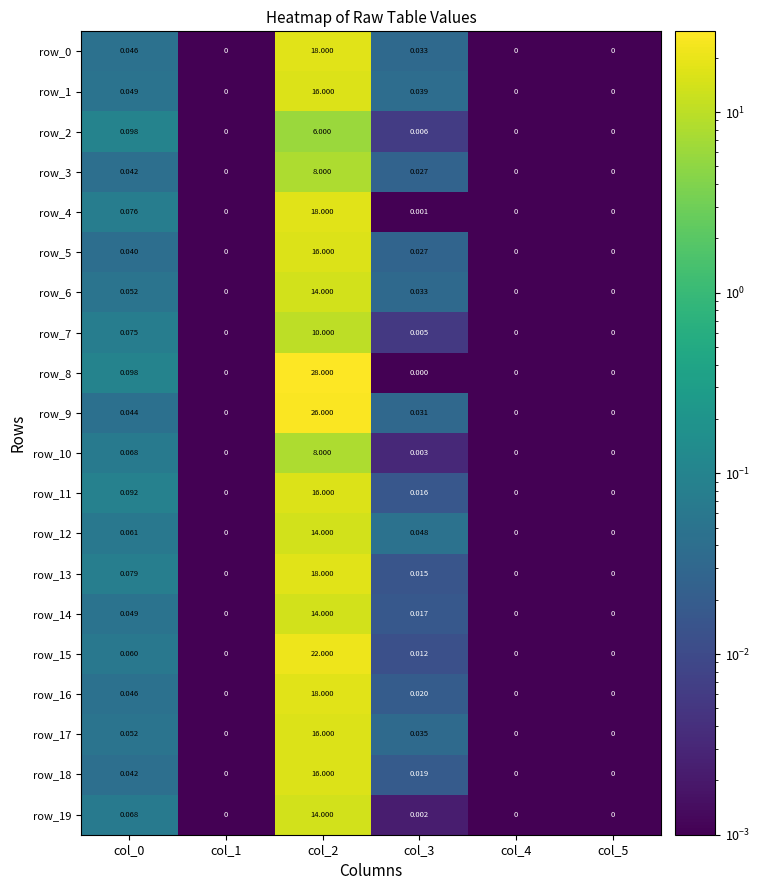

Is the value of row_5 at col_3 greater than the value of row_14 at col_4?

Yes